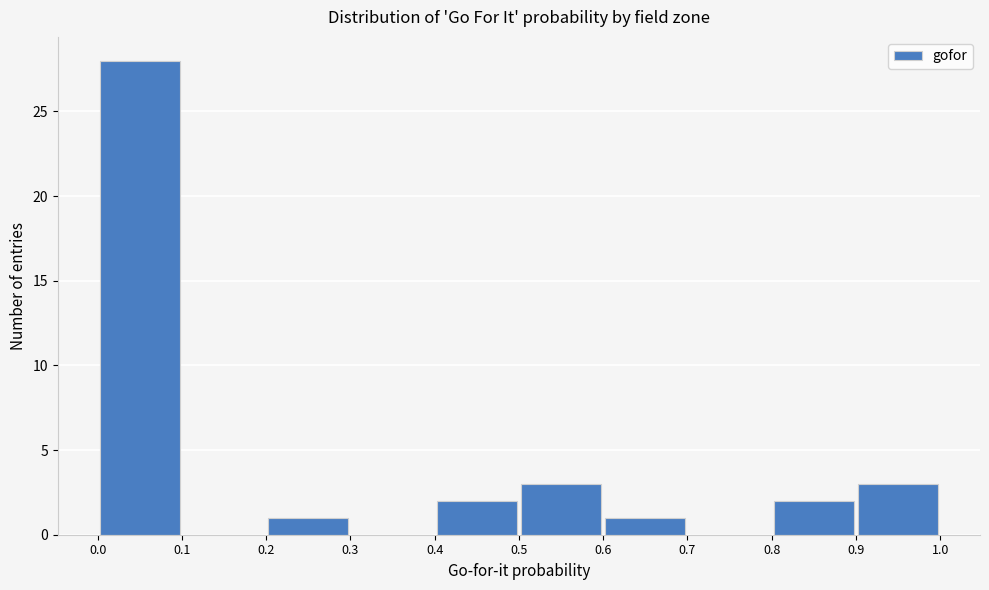

Reading left to right, list every bar in this chart as the range it spans on the x-axis followed by its height. The values are not printed on the chart, so give them approximately, as read against the axis.

0.0 to 0.1: 28
0.1 to 0.2: 0
0.2 to 0.3: 1
0.3 to 0.4: 0
0.4 to 0.5: 2
0.5 to 0.6: 3
0.6 to 0.7: 1
0.7 to 0.8: 0
0.8 to 0.9: 2
0.9 to 1.0: 3